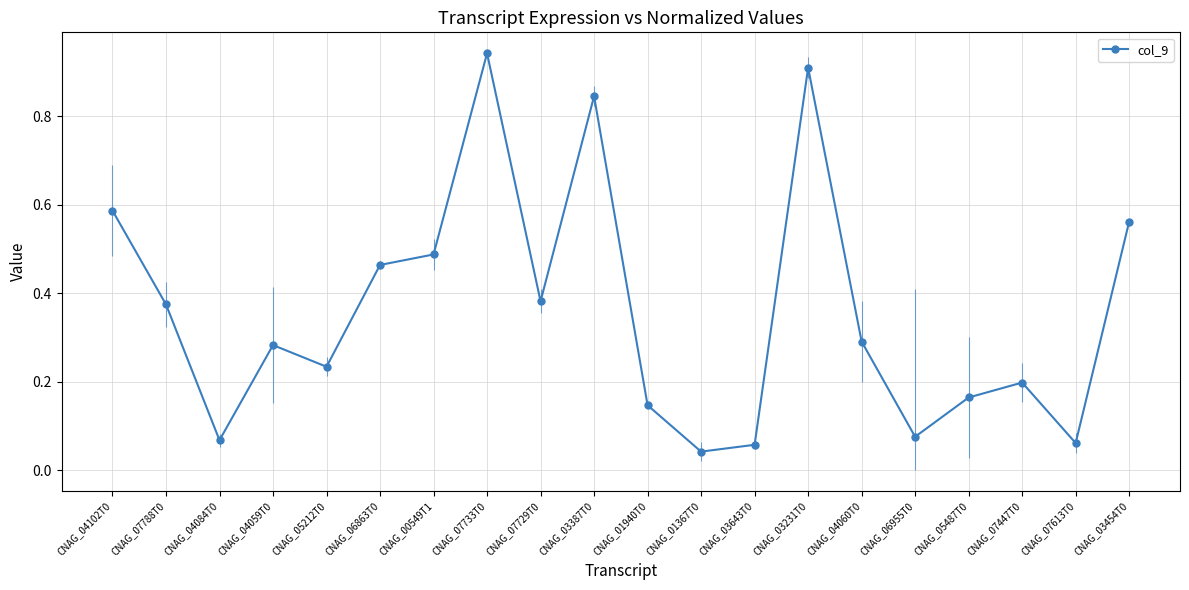

List the labels in order of value, smallest first.

CNAG_01367T0, CNAG_03643T0, CNAG_07613T0, CNAG_04084T0, CNAG_06955T0, CNAG_01940T0, CNAG_05487T0, CNAG_07447T0, CNAG_05212T0, CNAG_04059T0, CNAG_04060T0, CNAG_07788T0, CNAG_07729T0, CNAG_06863T0, CNAG_00549T1, CNAG_03454T0, CNAG_04102T0, CNAG_03387T0, CNAG_03231T0, CNAG_07733T0